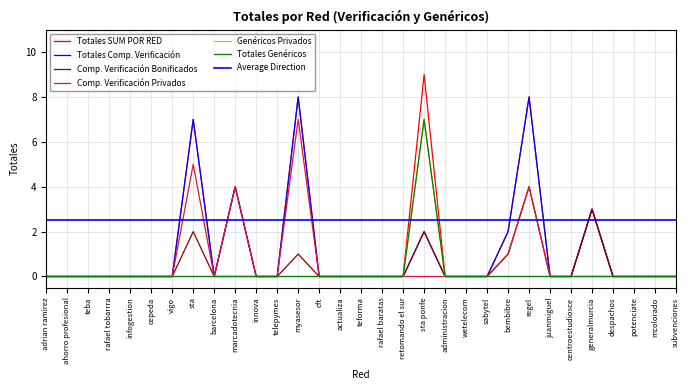

What is the total value across all series at sta ponfe?

27